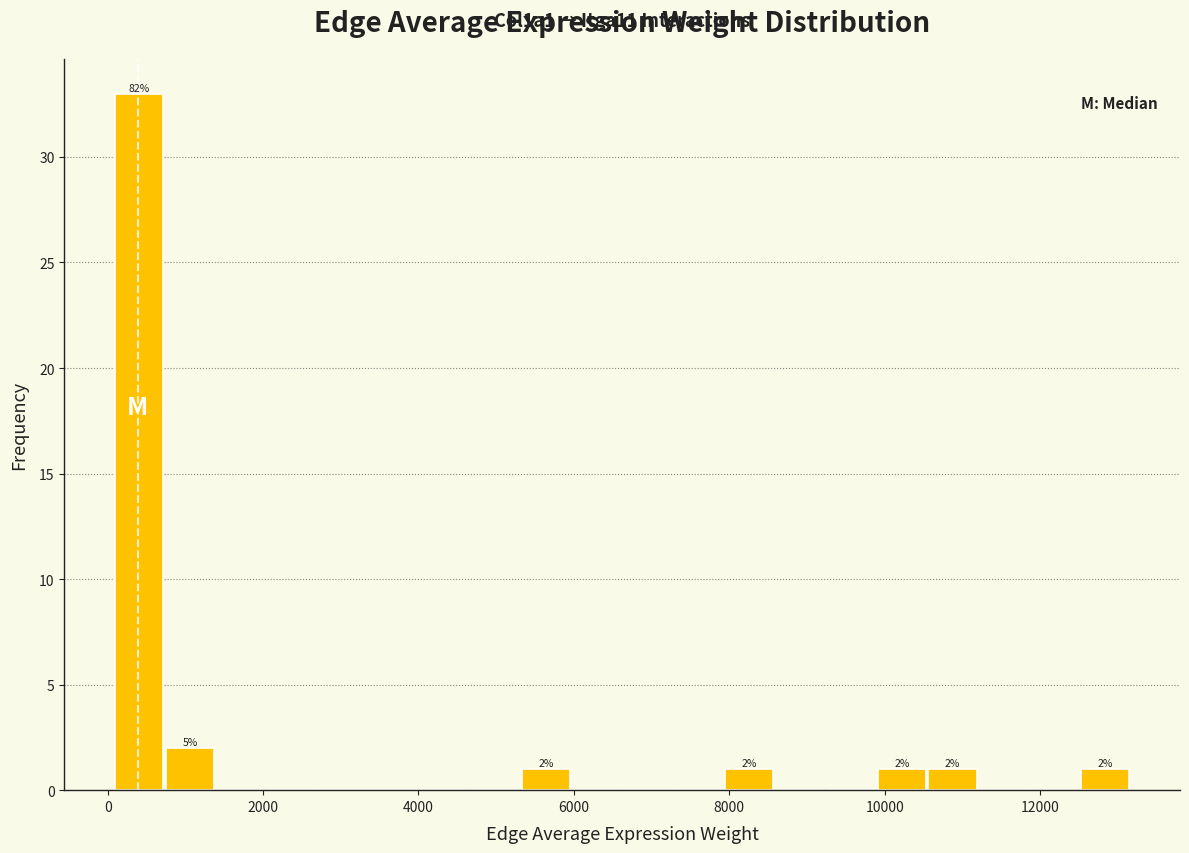

Read against the x-axis, roughly where is the centre of the tallest bar?

400